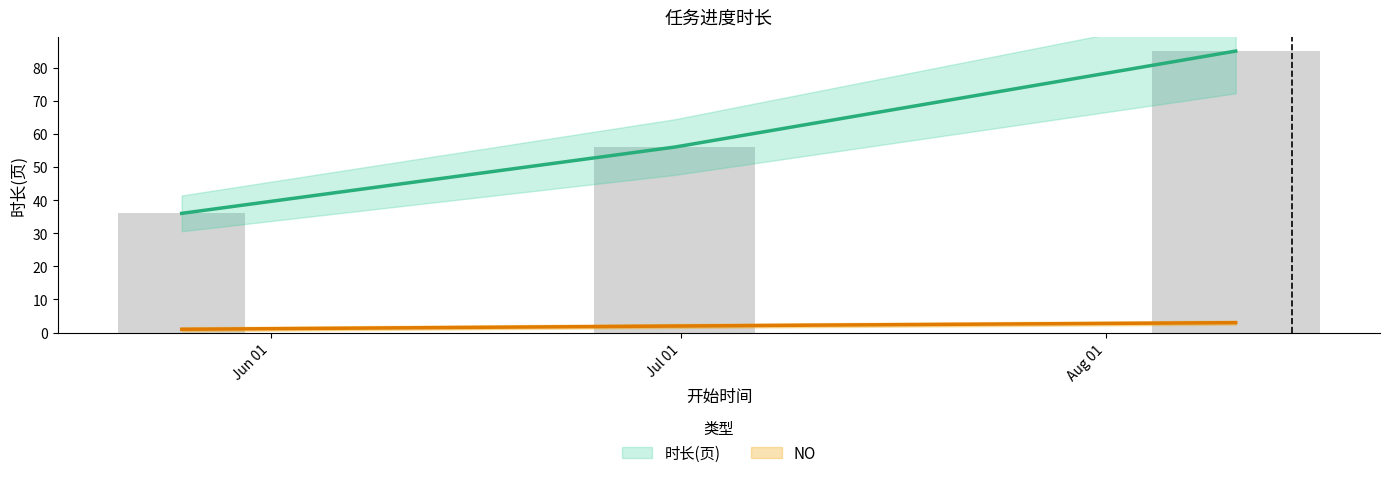

At how many categories does at least one series exceed 70?

1